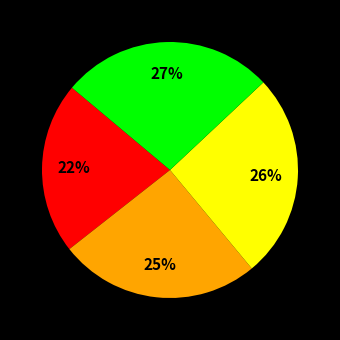

Does any single category account for the majority?

No